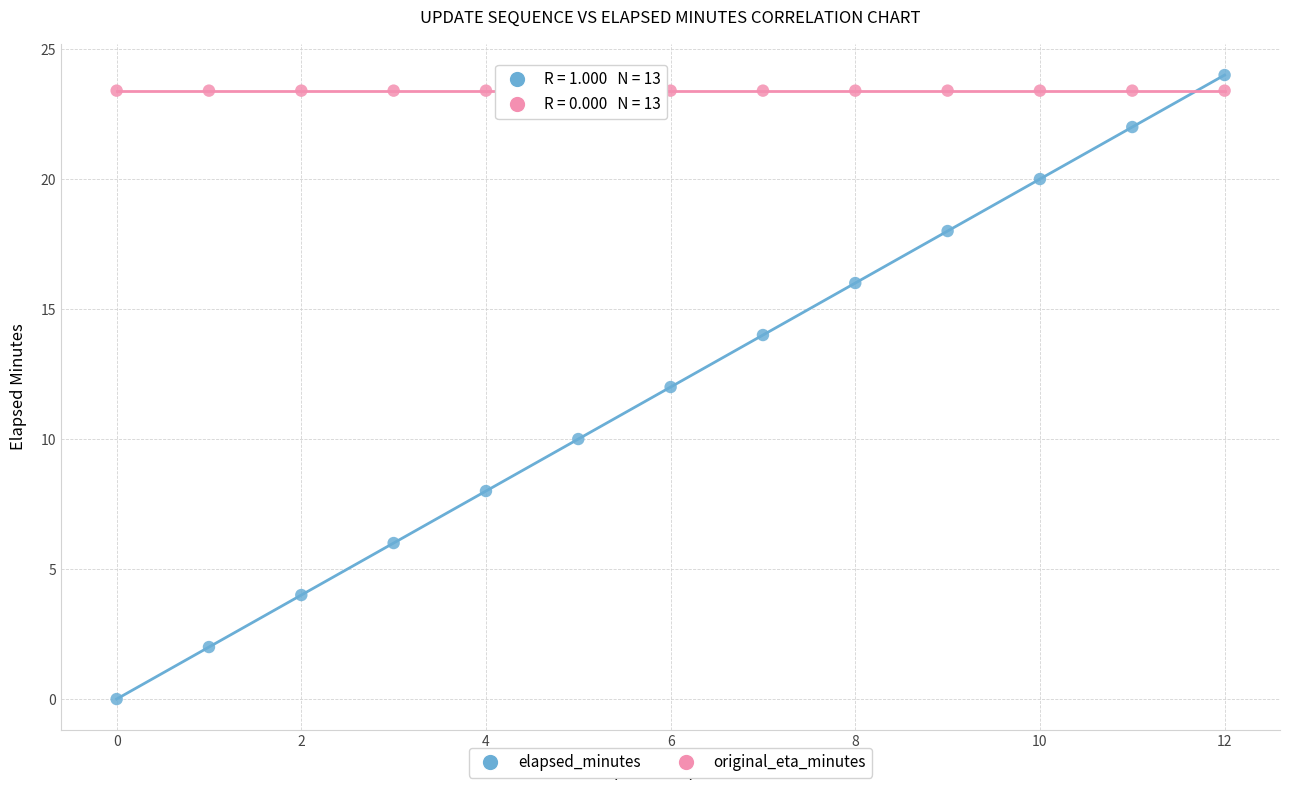

What are all the series names shown in the legend?

elapsed_minutes, original_eta_minutes